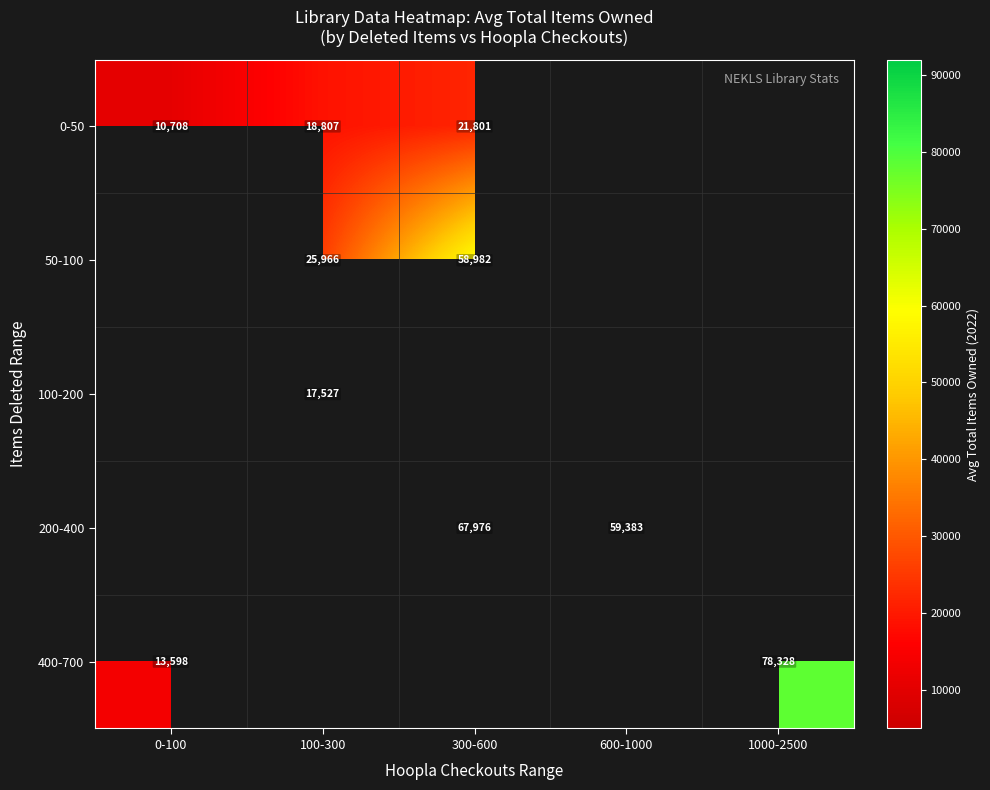

The 0-50 series shows 21801 at 300-600. True or false?

True